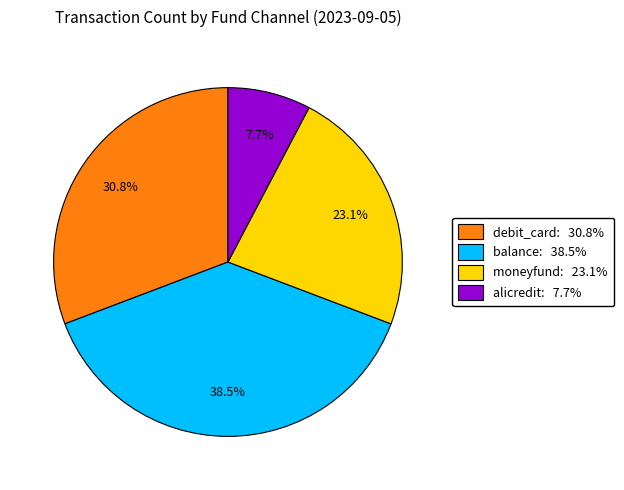

Does debit_card account for over 50% of the chart?

No